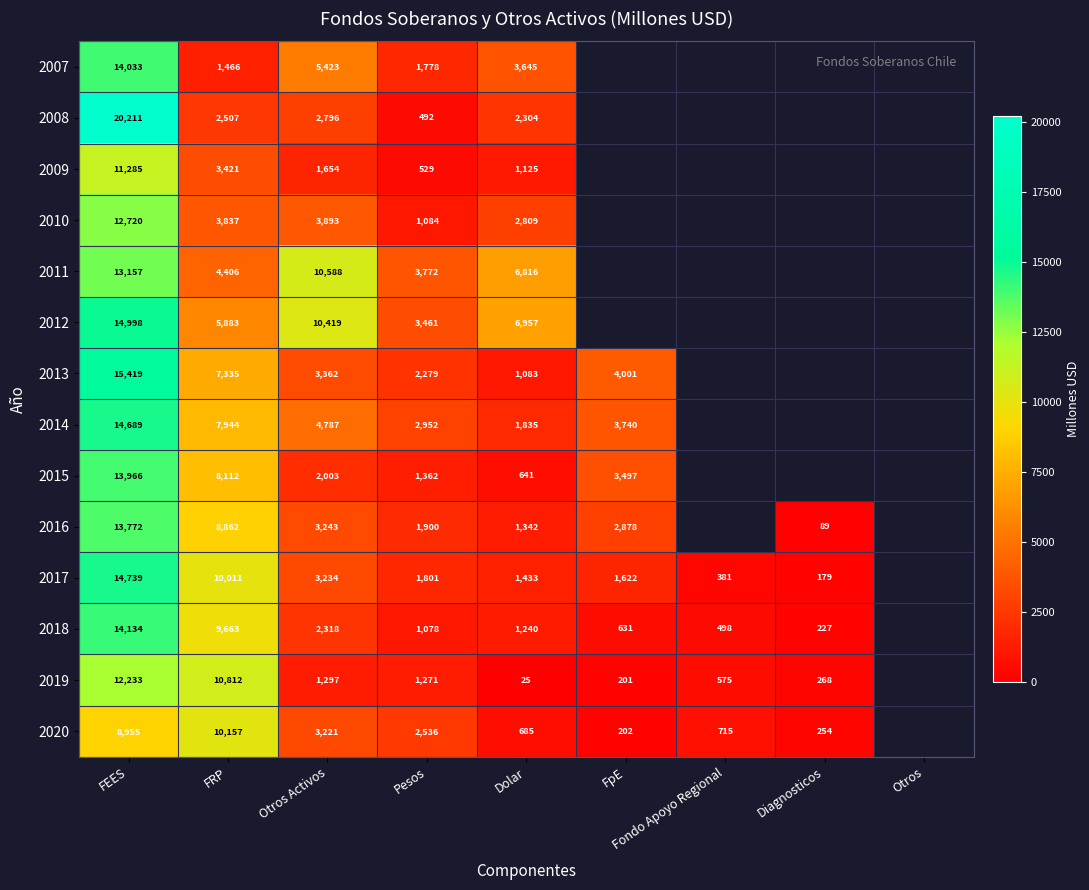

The 2012 series shows 9350 at Dolar. True or false?

False